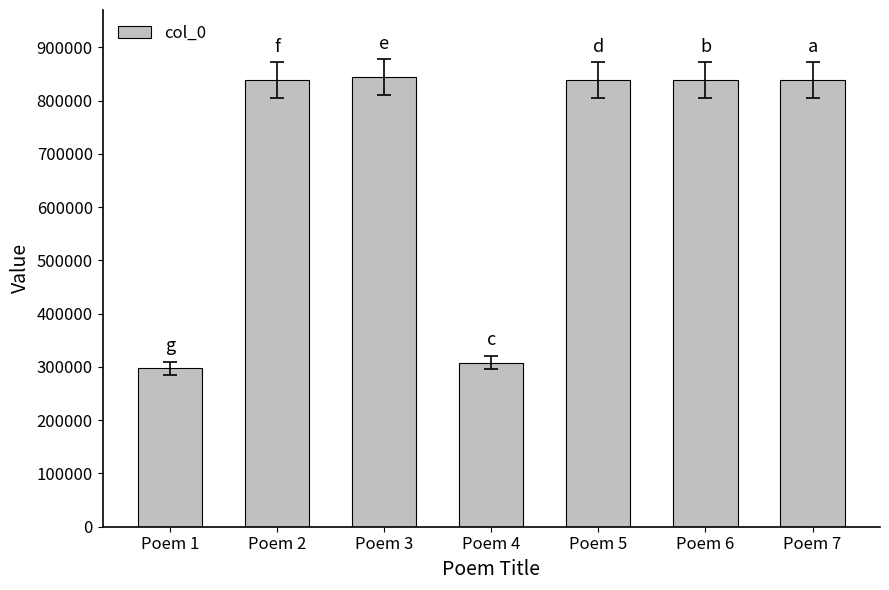

At which label is the value closest to 570564?

Poem 4